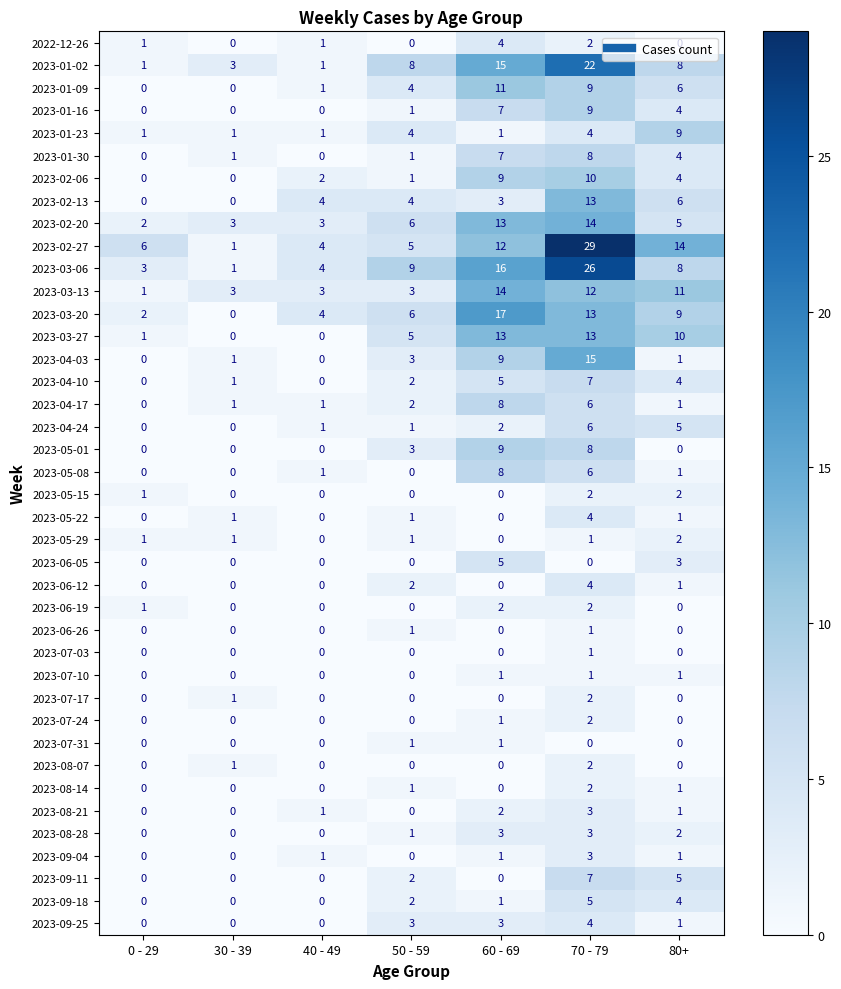

Which series has the largest range (max minus min)?

2023-02-27